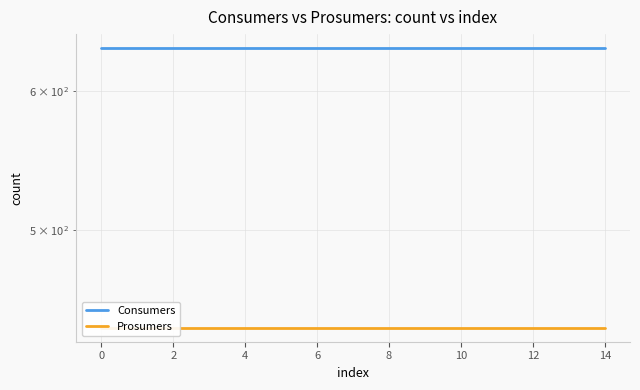

What is the sum of the Consumers values at 14 and 12?

1270